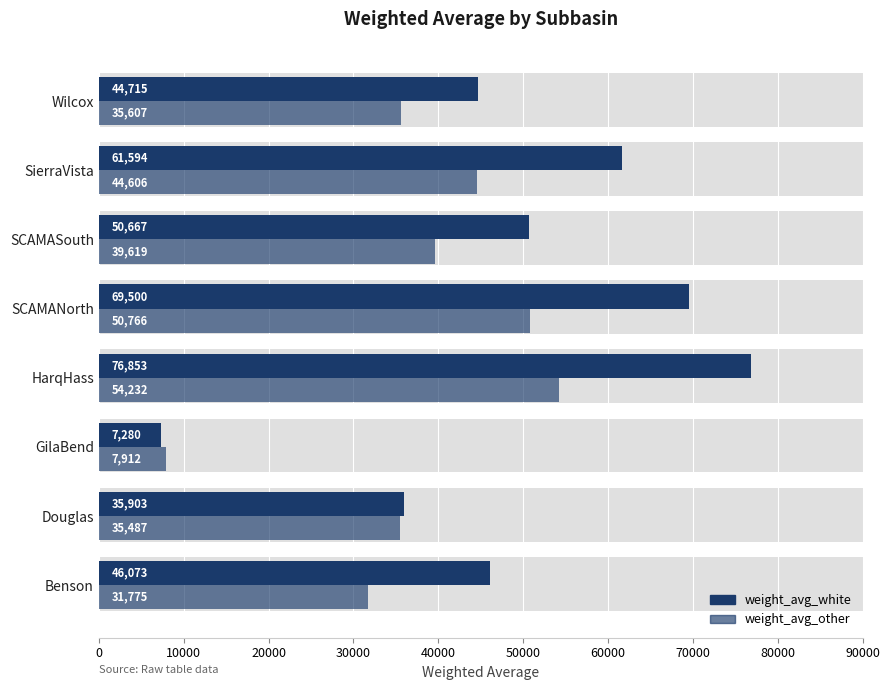

What is the value of the weight_avg_white bar at the 1st from the left?

46072.6